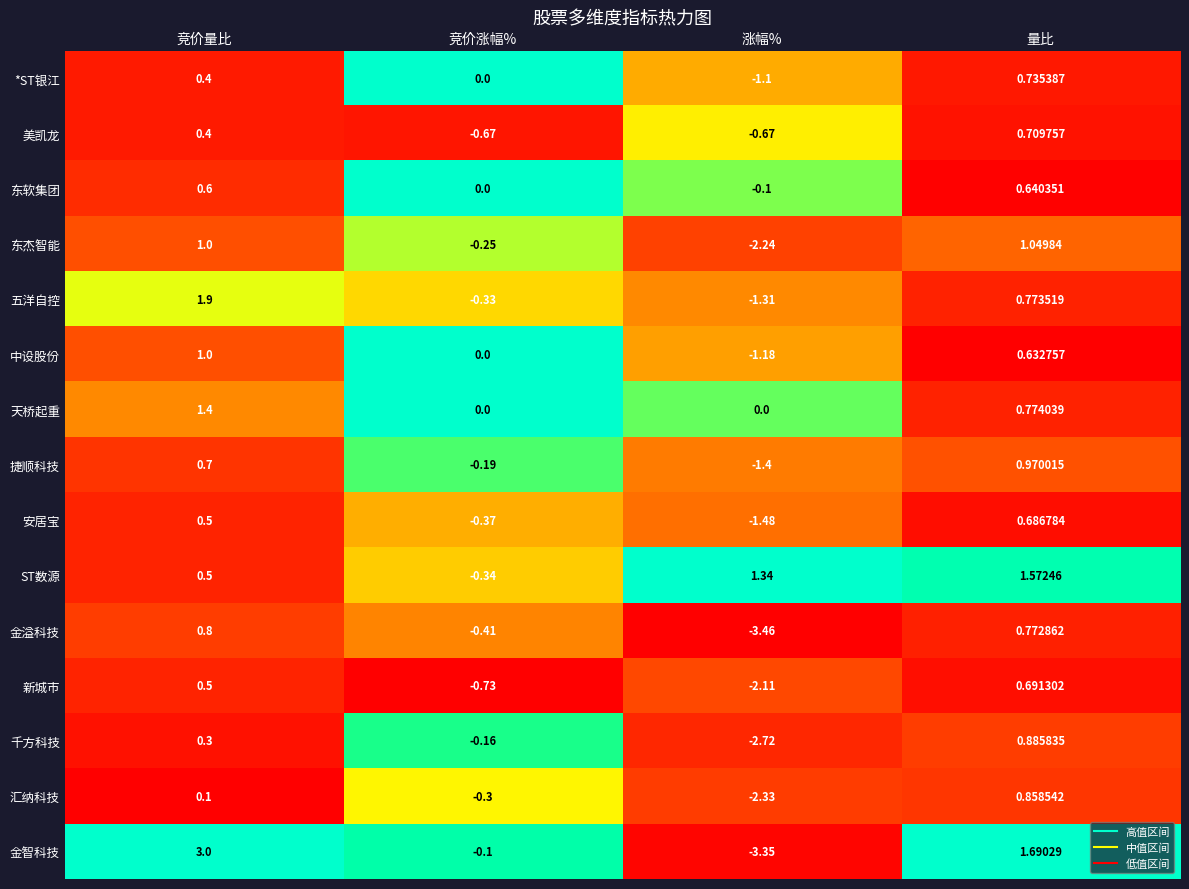

Rank the series by their maximum value, from lowest to highest.

东软集团, 安居宝, 新城市, 美凯龙, *ST银江, 金溢科技, 汇纳科技, 千方科技, 捷顺科技, 中设股份, 东杰智能, 天桥起重, ST数源, 五洋自控, 金智科技